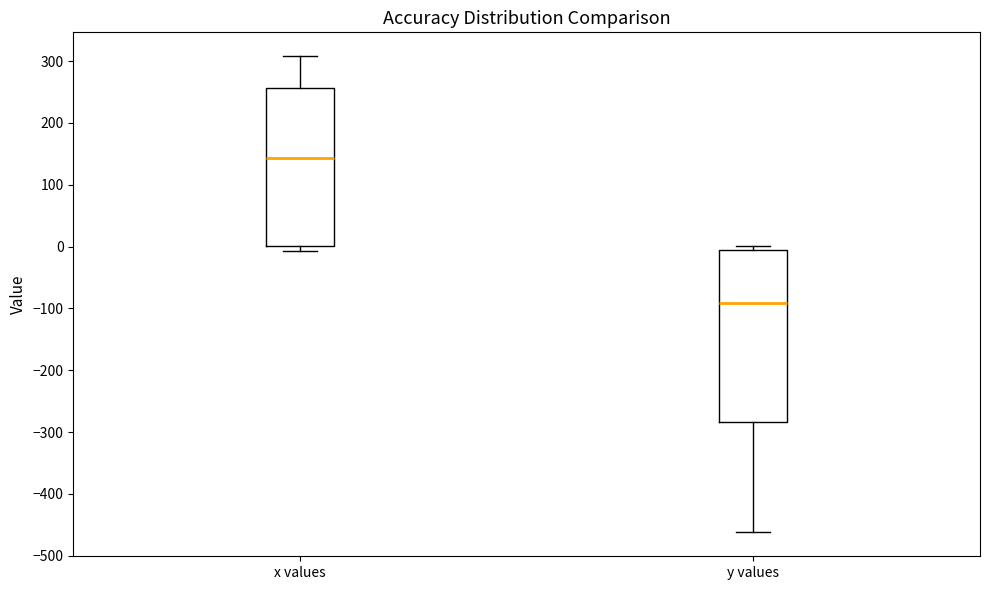

Reading left to right, transcribe this box plot: for each box, give where its median line is, the range the box spans, and where its two whiskers end, as read against the y-axis. The values are not printed on the chart, so give them approximately, as read against the axis.

x values: median 140, box 0 to 260, whiskers -10 to 310
y values: median -90, box -280 to 0, whiskers -460 to 0 (just above the box's upper edge)